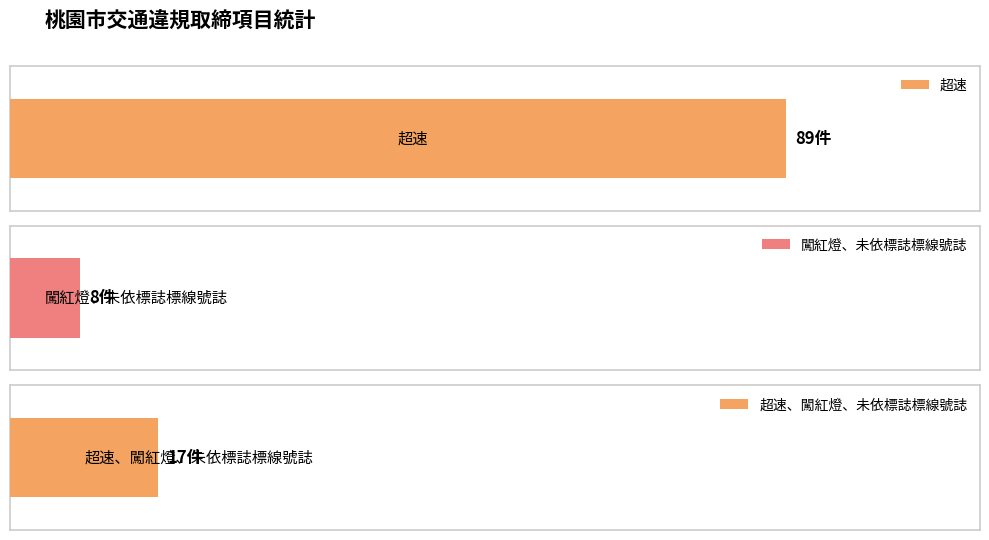

The chart shows a value of 26 at 超速、闖紅燈、未依標誌標線號誌. True or false?

False